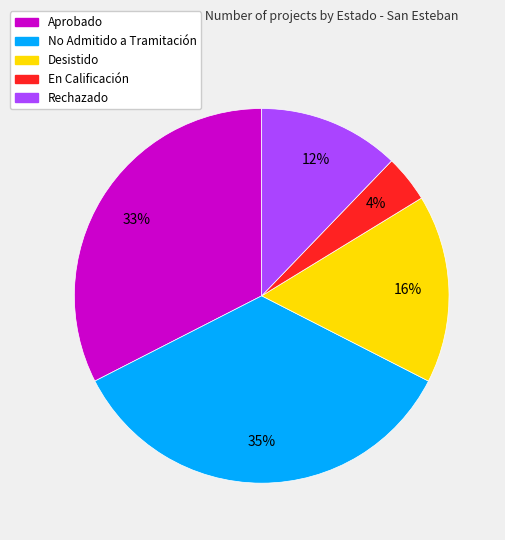

Rank the categories by value from highest to lowest.

No Admitido a Tramitación, Aprobado, Desistido, Rechazado, En Calificación